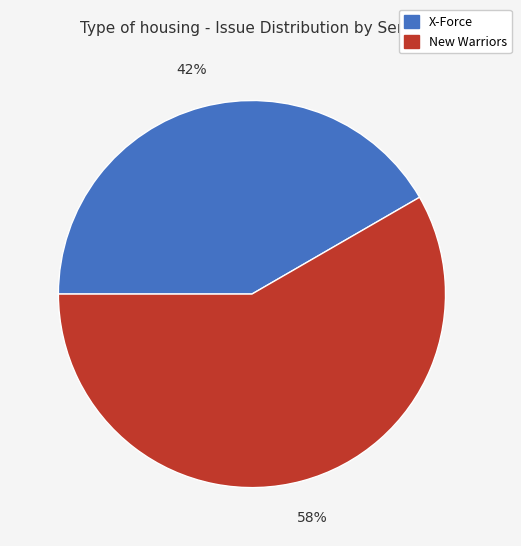

To the nearest percent, what portion does New Warriors represent?

58%